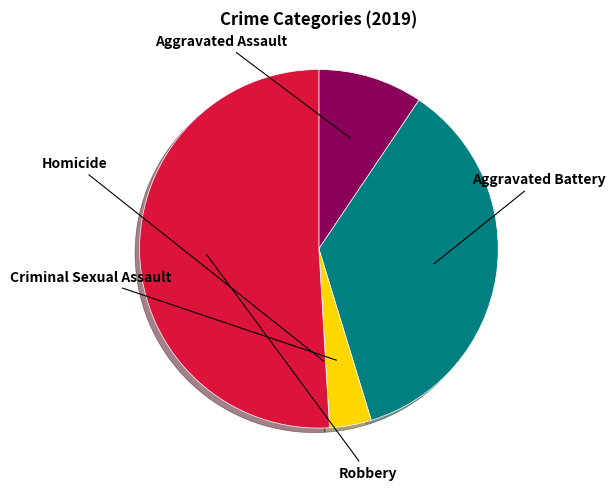

Does any single category account for the majority?

Yes